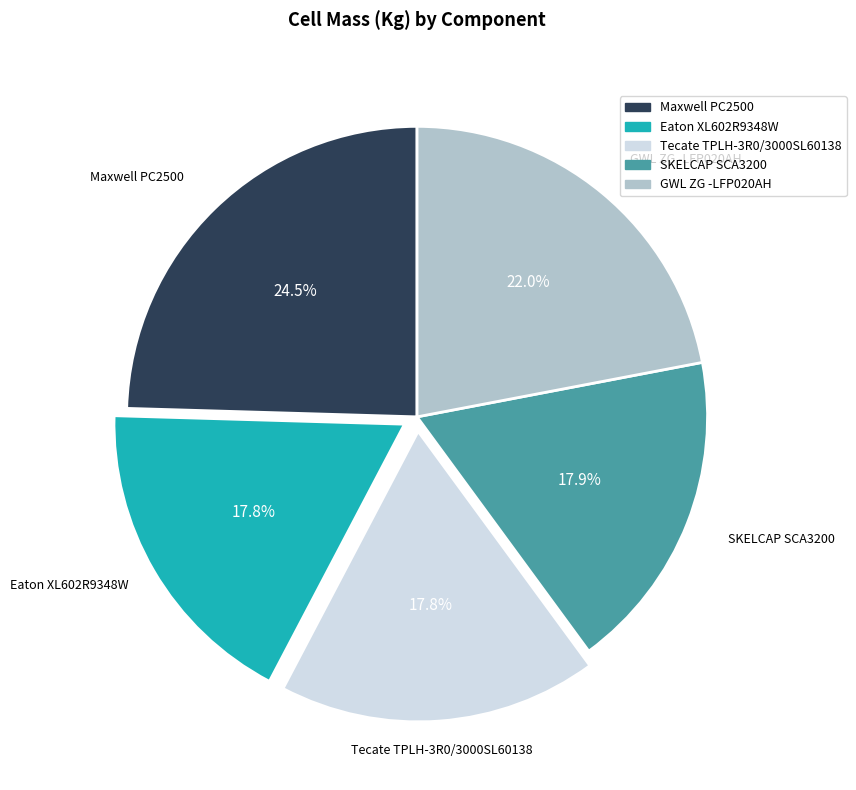

To the nearest percent, what is the difference between the largest and smallest slice percentages?

7%